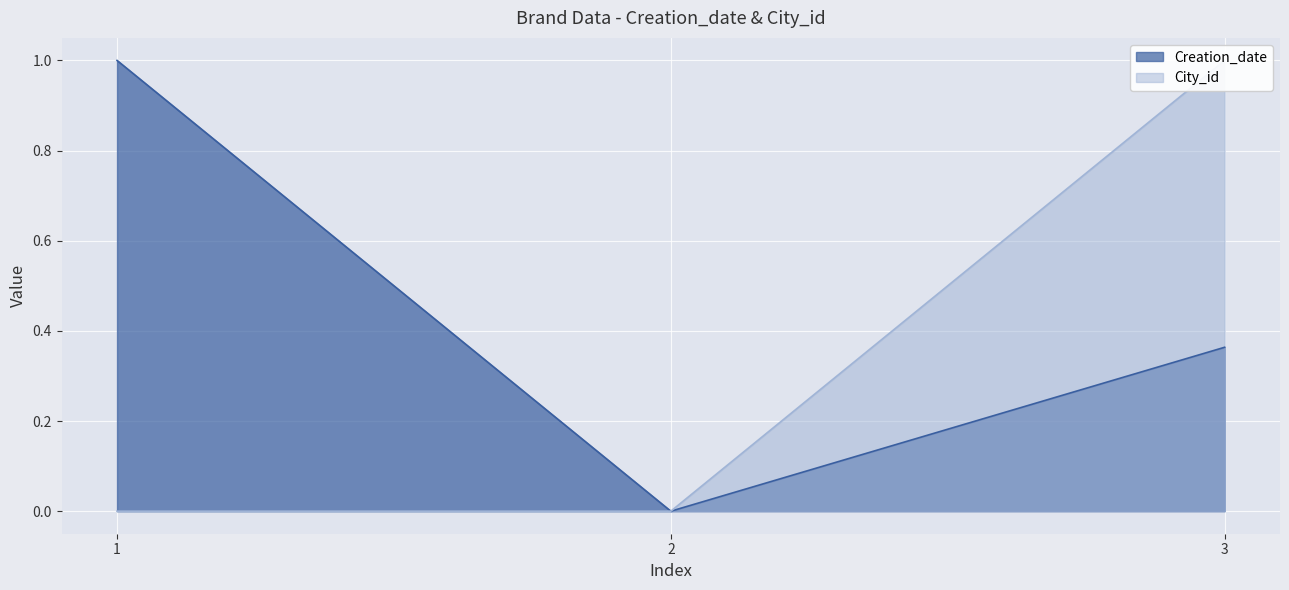

The Creation_date series shows 1.0 at 1. True or false?

True